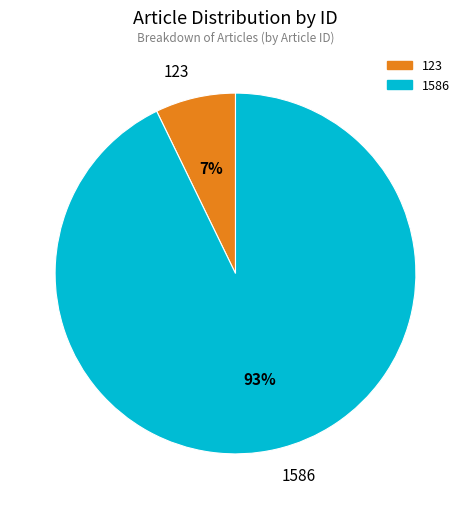

How many segments does this pie chart have?

2